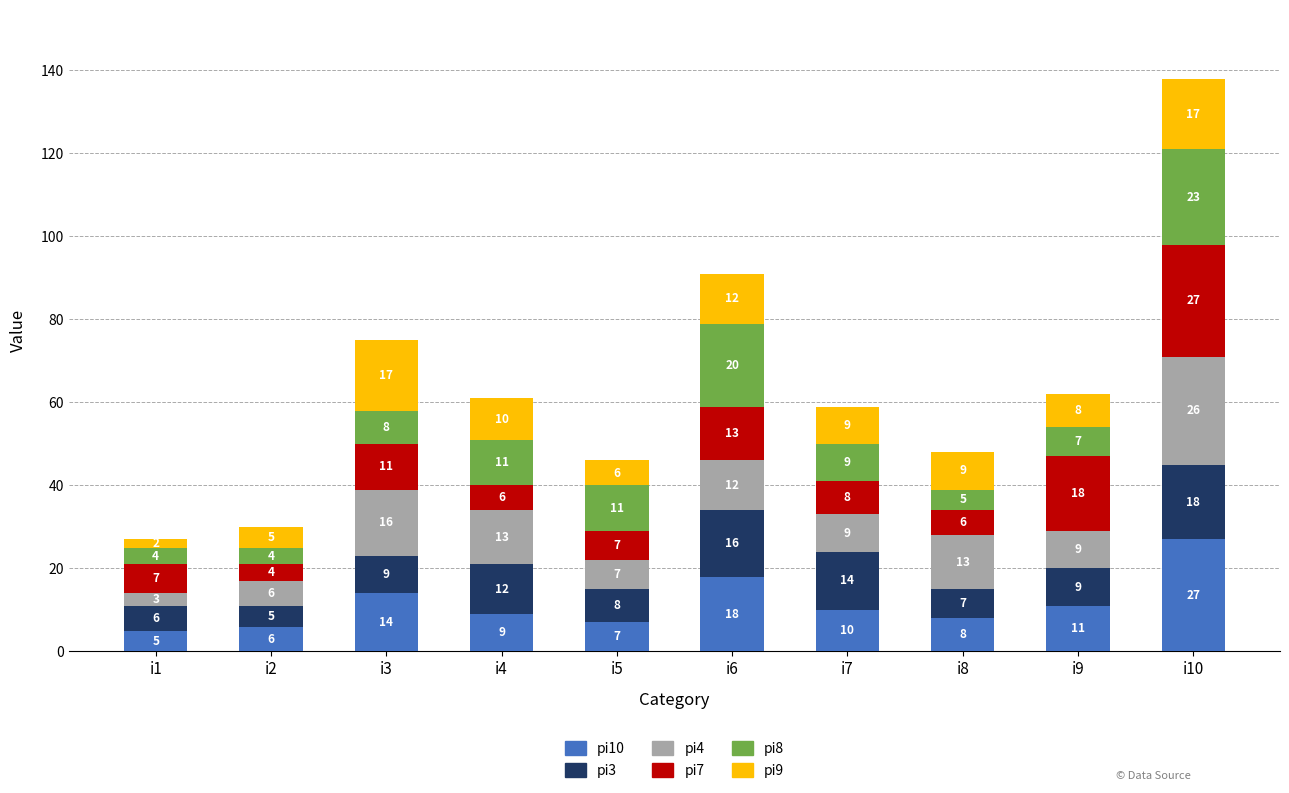

Which category has the lowest value in the pi10 series?

i1